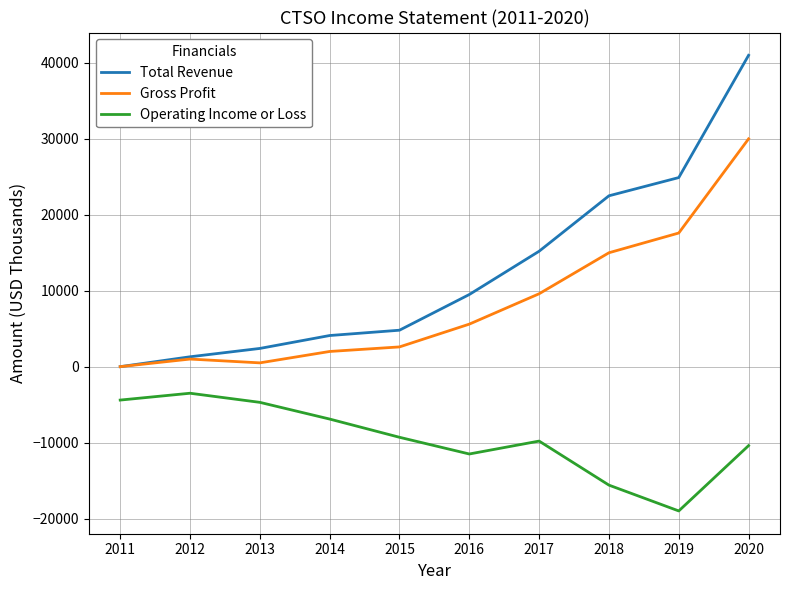

Is the value of Gross Profit at 2014 greater than the value of Total Revenue at 2015?

No